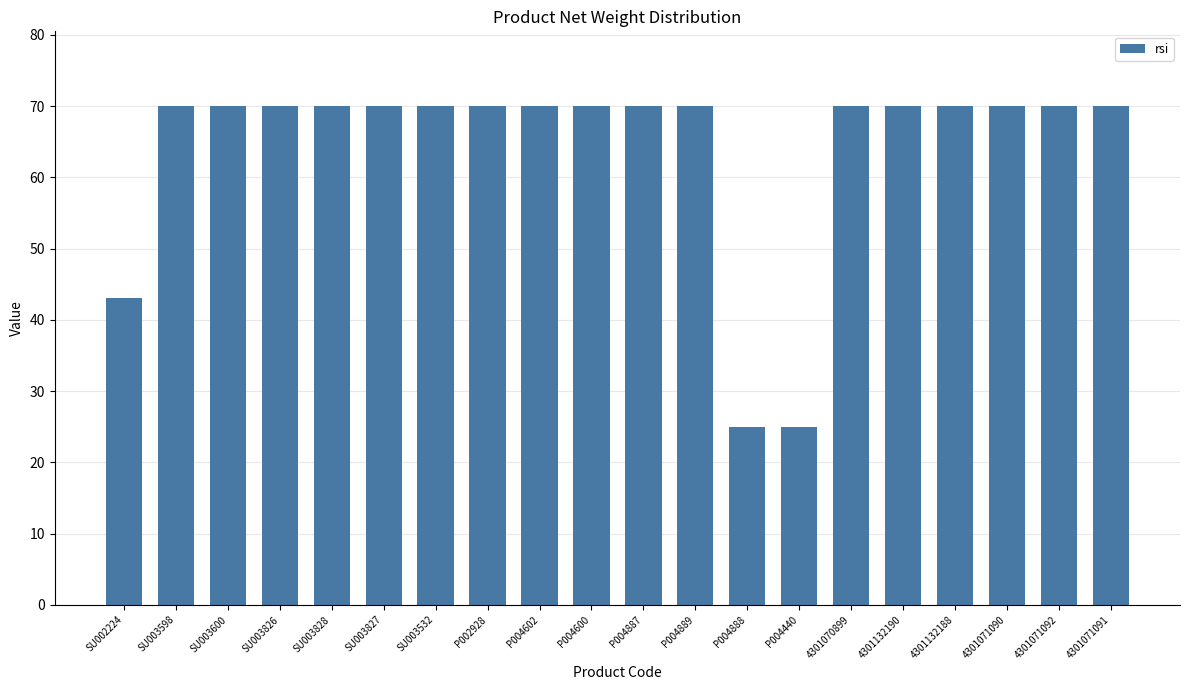

Reading left to right, transcribe all the data shown in this chart.

43	70	70	70	70	70	70	70	70	70	70	70	25	25	70	70	70	70	70	70